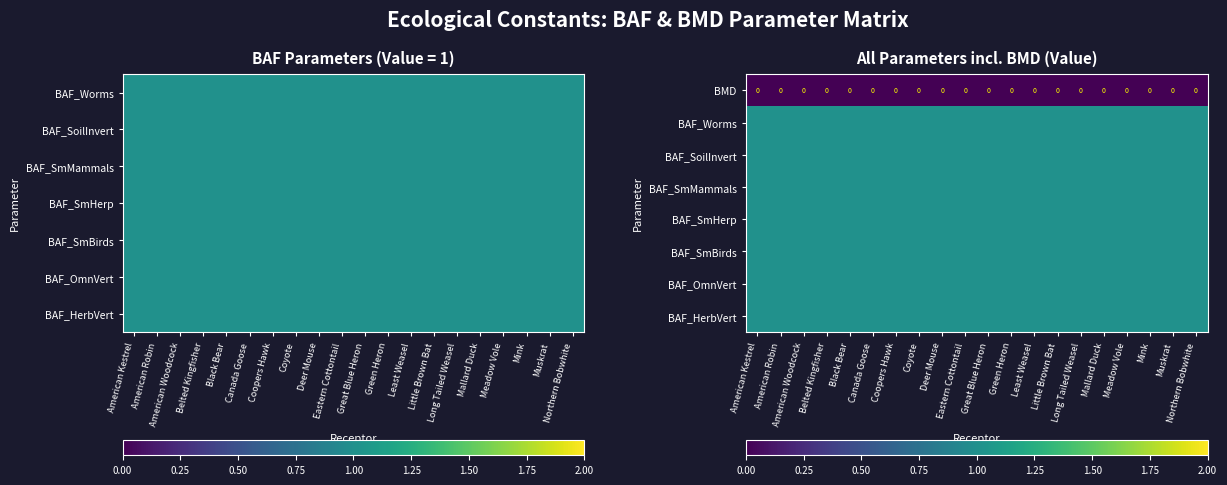

Is it true that BAF_SoilInvert equals 2 at Deer Mouse?

False